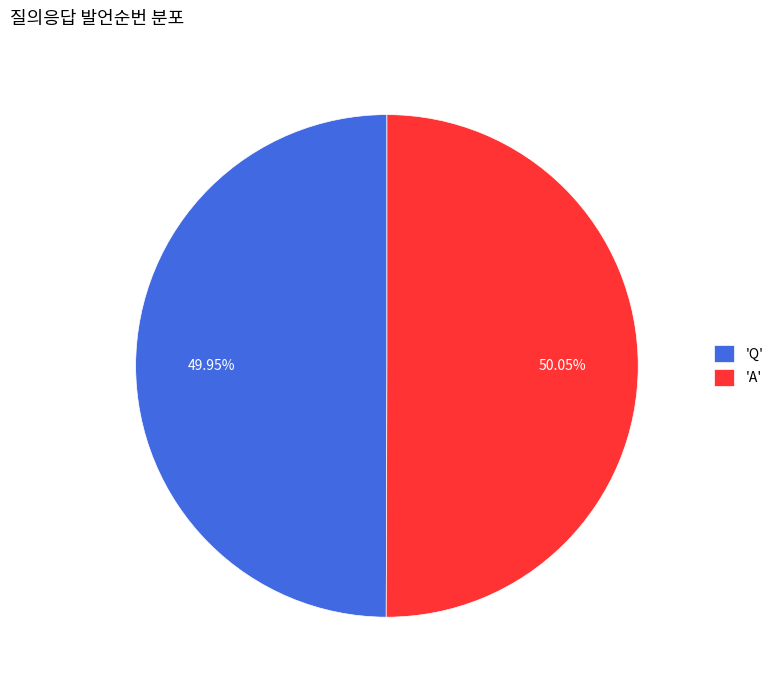

What is the ratio of the value at 'A' to the value at 'Q'?

1.0